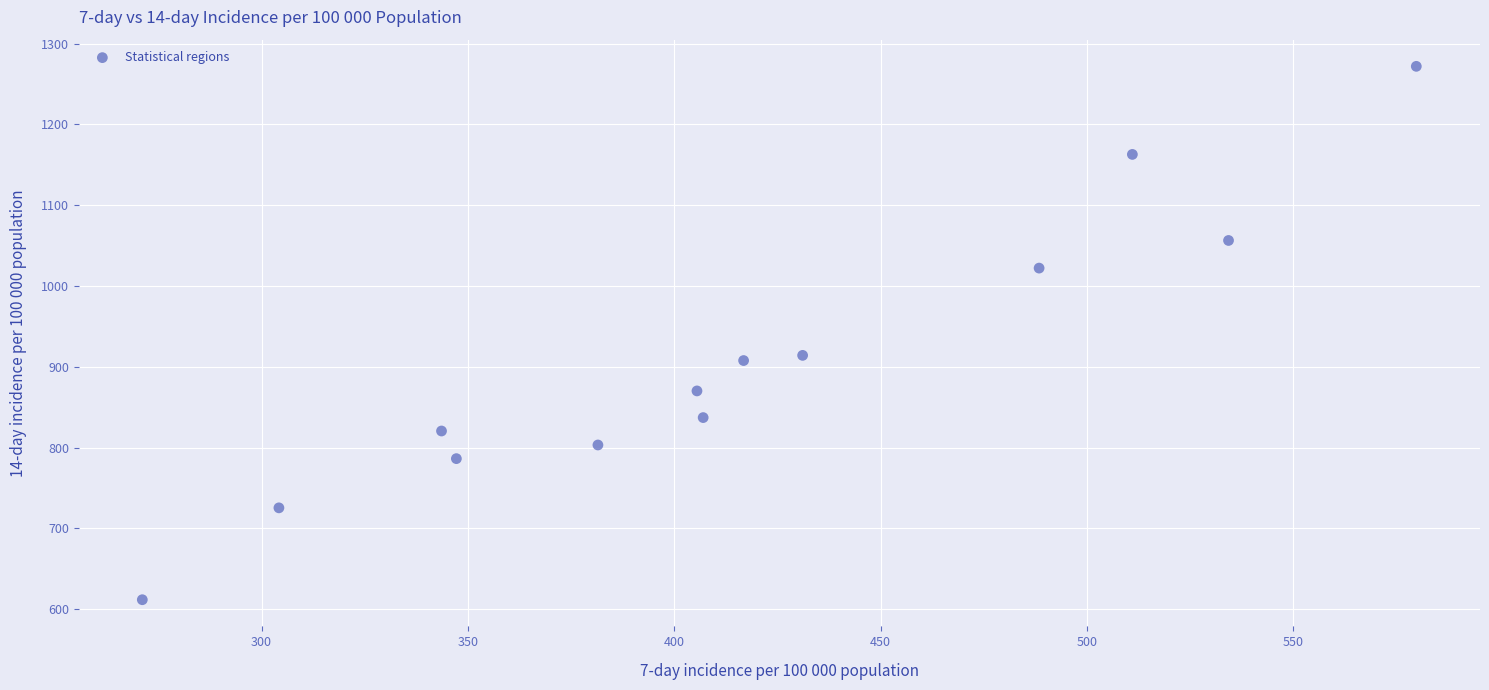

What is the range of X values (max minus min)?

308.7